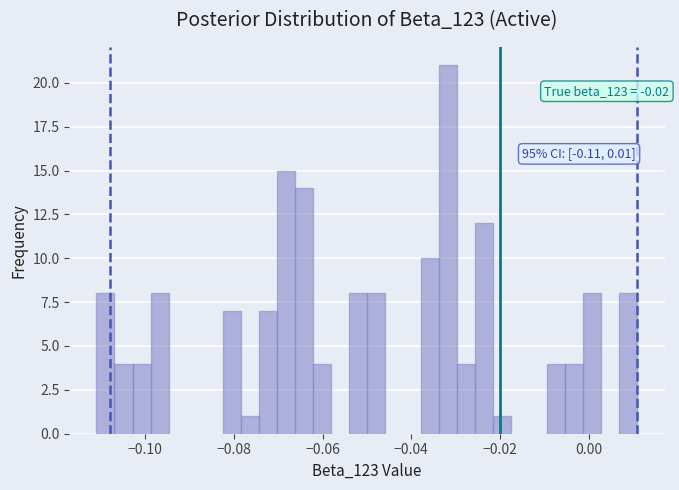

Read against the x-axis, roughly where is the centre of the tallest bar?

-0.032